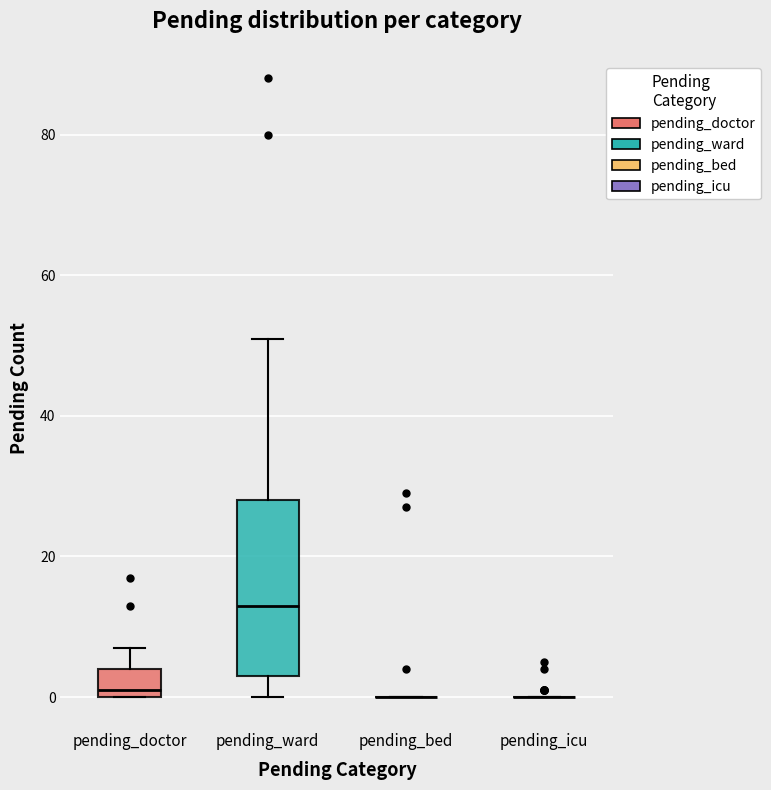

Reading left to right, read every box against the y-axis: the position of its median line, the range the box covers, and the ends of its whiskers. The values are not printed on the chart, so give them approximately, as read against the axis.

pending_doctor: median 2, box 0 to 4, whiskers 0 to 8
pending_ward: median 14, box 4 to 28, whiskers 0 to 52
pending_bed: box collapsed to a line at 0, whiskers 0 to 0
pending_icu: box collapsed to a line at 0, whiskers 0 to 0